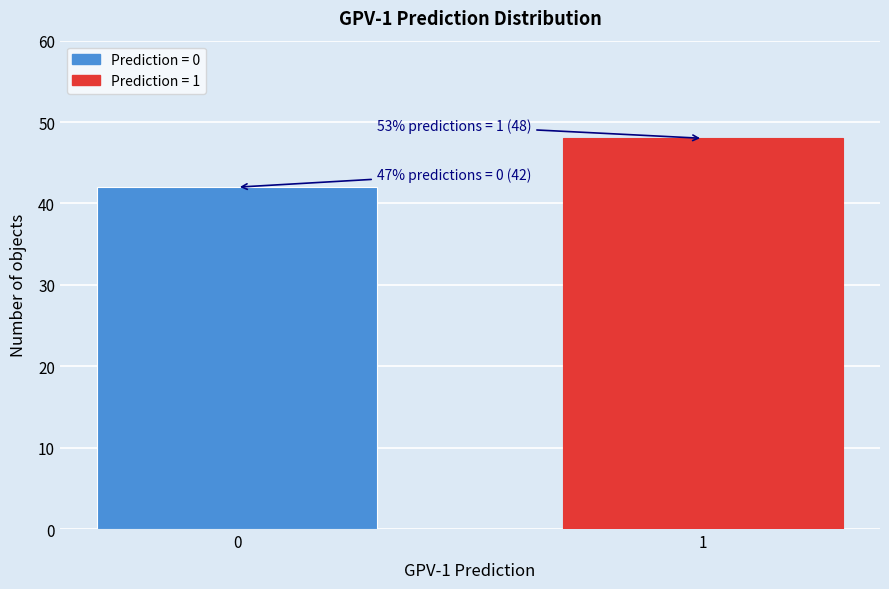

Reading right to left, what are all the values shown in this chart?

1=48	0=42